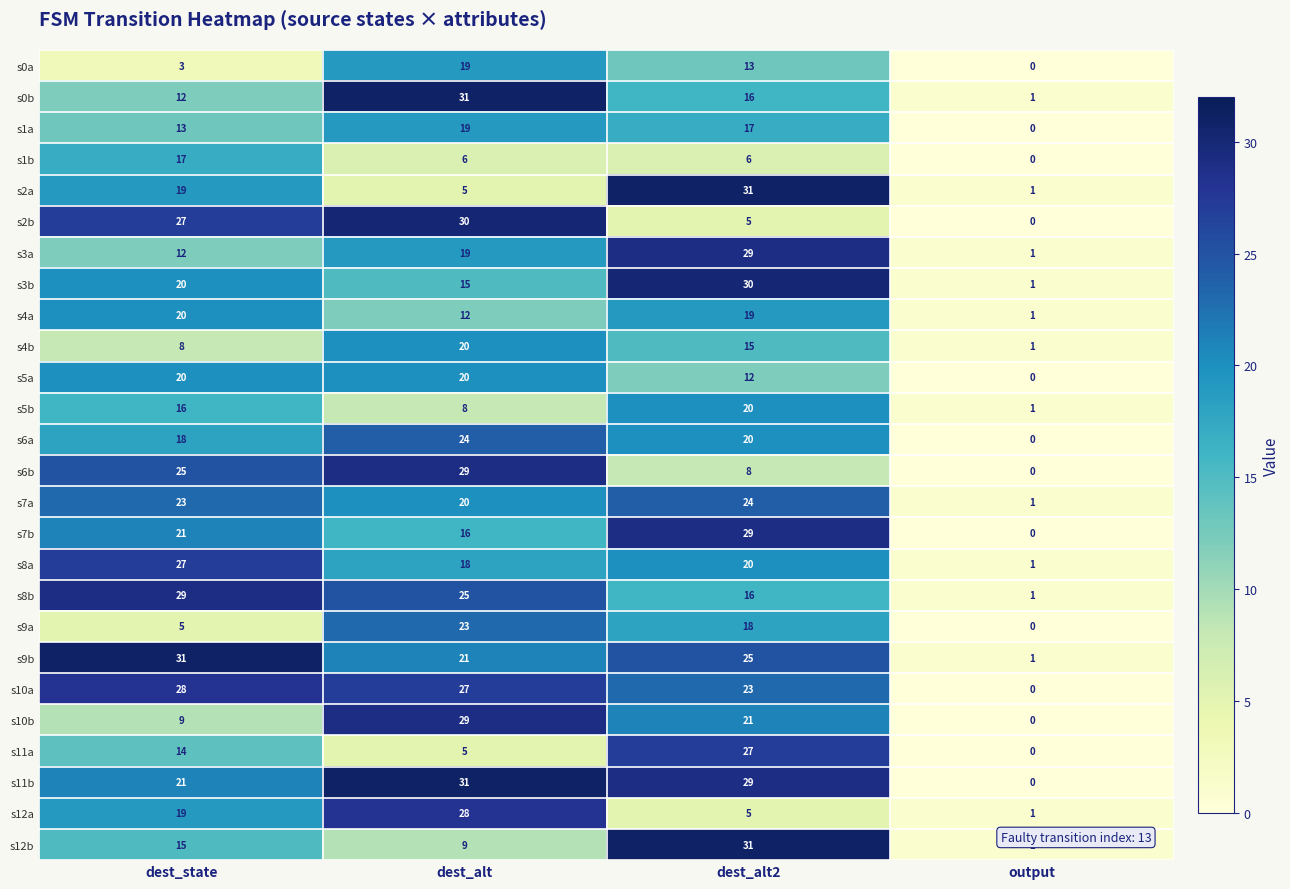

How many values in s6b are above zero?

3